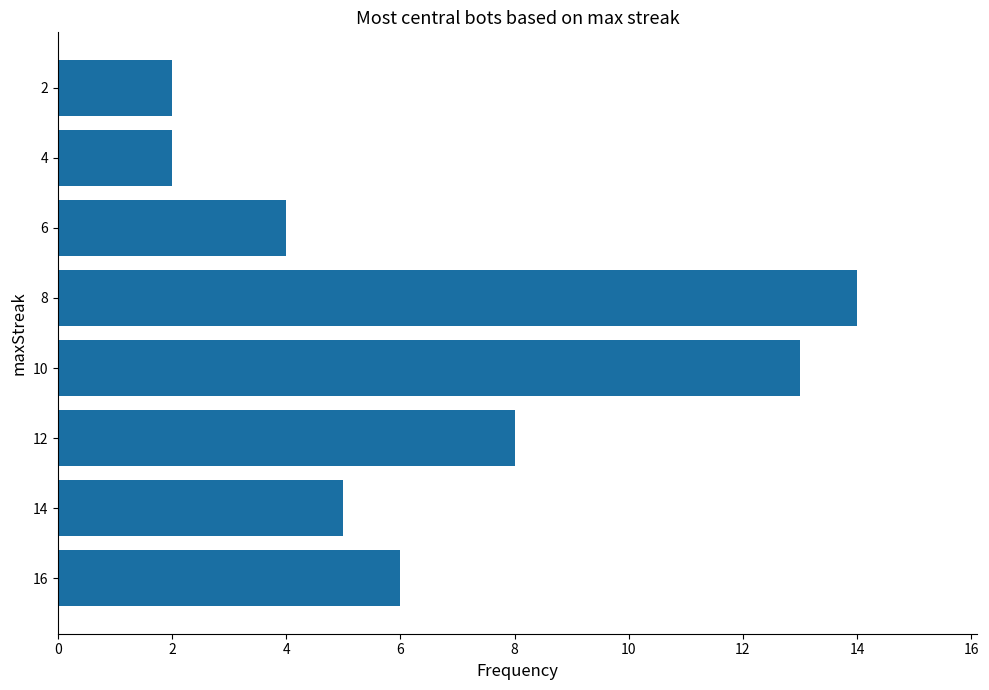

What is the difference between the values at 2 and 4?

0